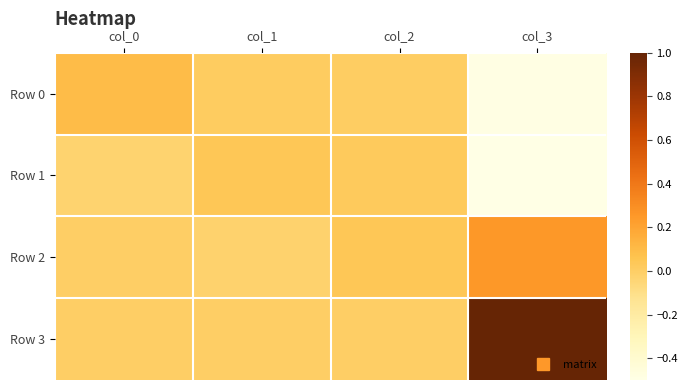

List the series in order of their peak value, highest first.

Row 3, Row 2, Row 0, Row 1